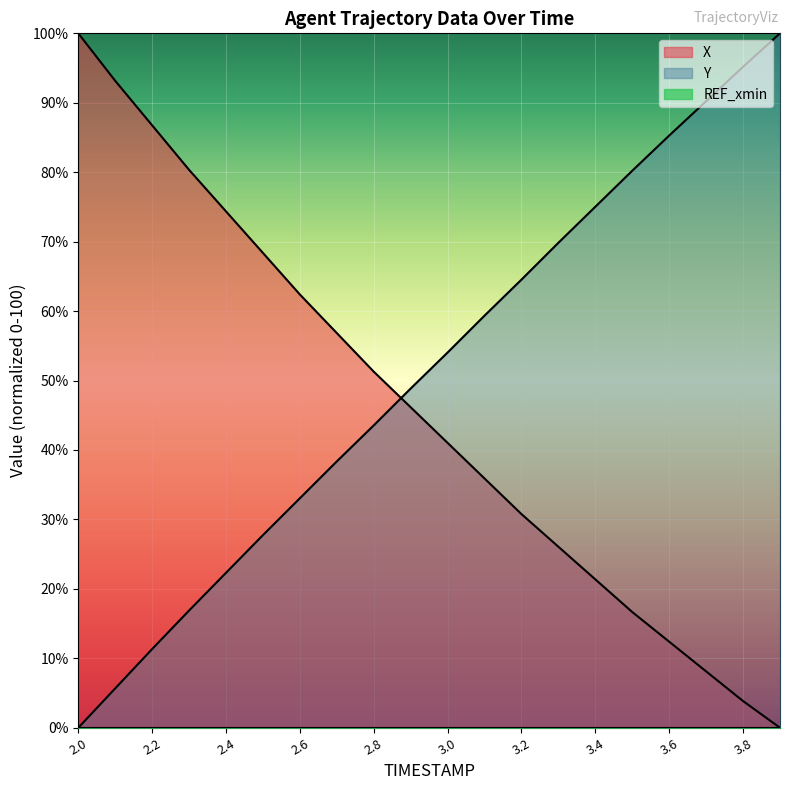

How many values in the X series exceed 46?

10